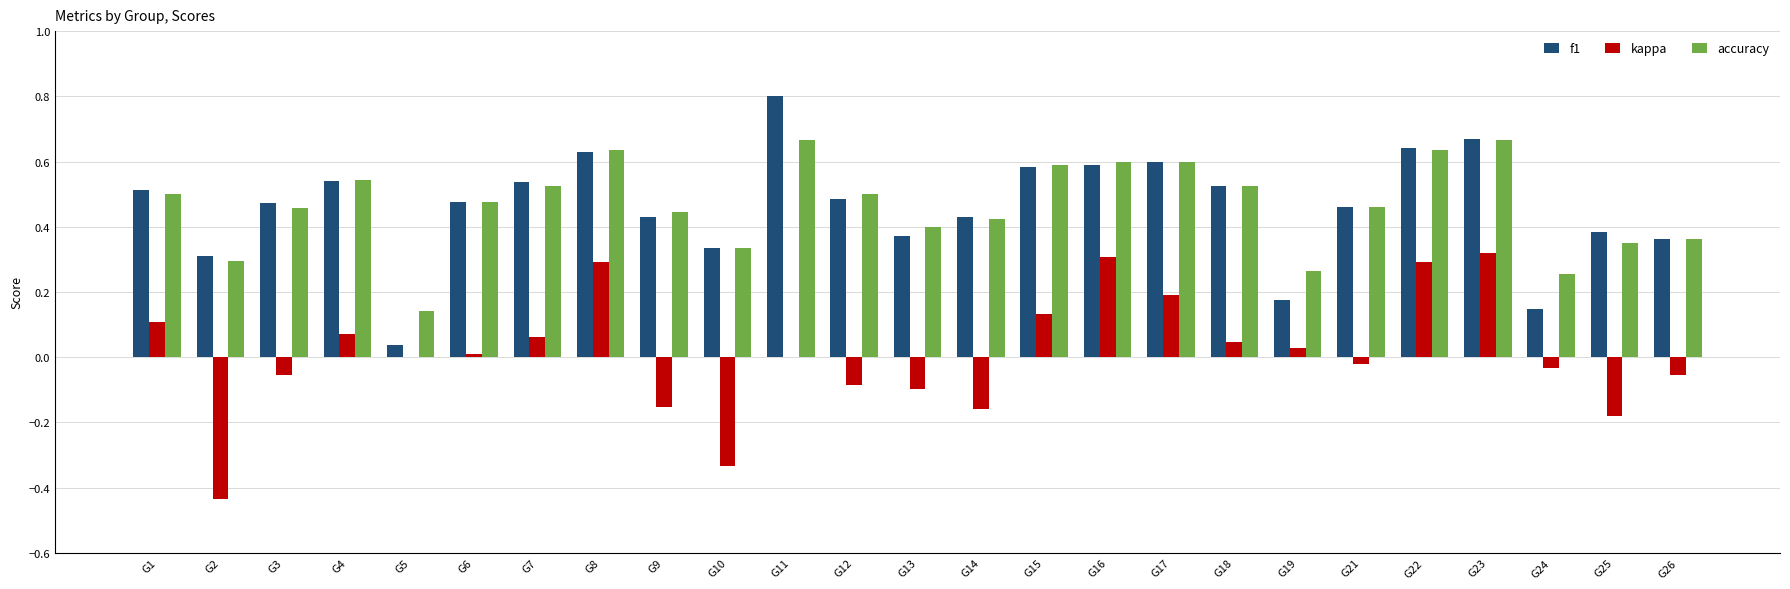

What is the greatest value displayed?

0.8